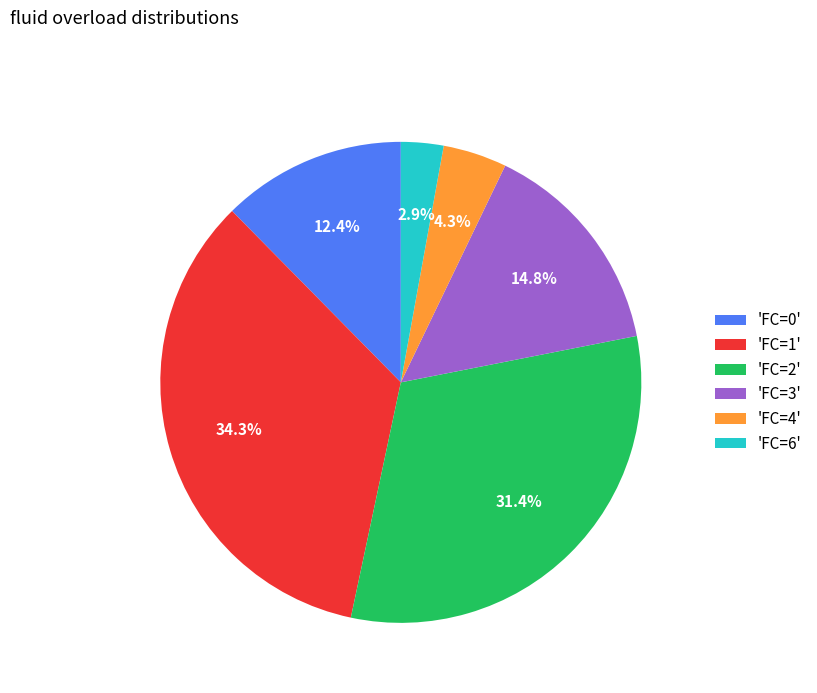

Approximately how many times larger is the value at 'FC=1' compared to 'FC=4'?

8.0